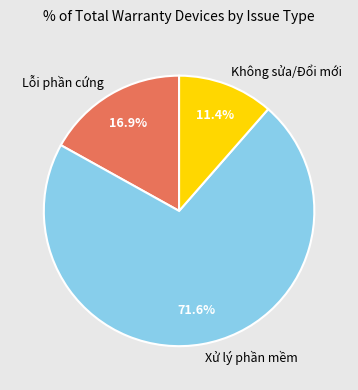

What is the largest slice in the pie chart?

Xử lý phần mềm